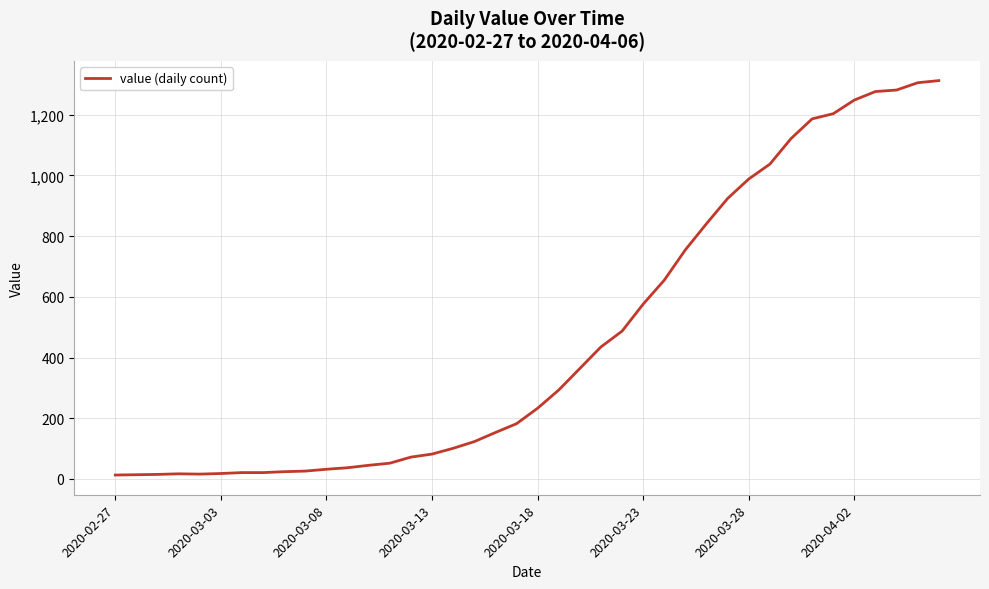

What is the greatest value displayed?

1312